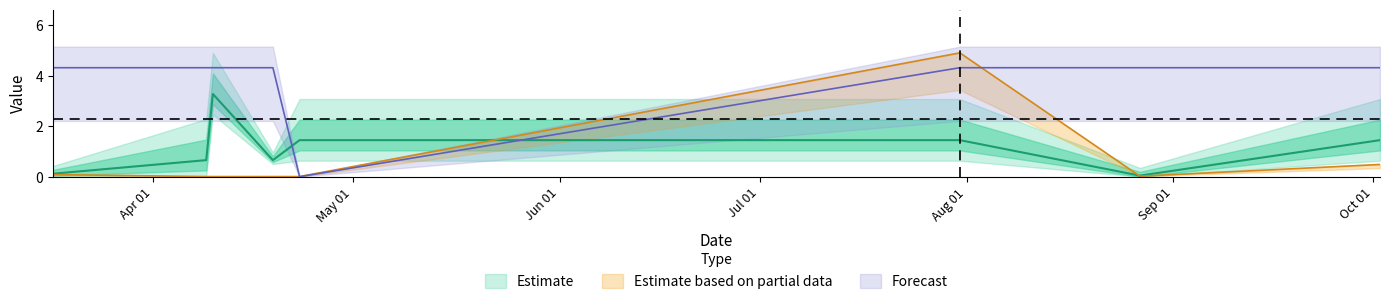

Reading left to right, transcribe all the data shown in this chart.

TB: 0.1	0.7	3.3	0.7	1.4	1.4	0.0	1.4
K: 0.1	0.0	0.0	0.0	0.0	4.9	0.0	0.5
Win: 4.3	4.3	4.3	4.3	0.0	4.3	4.3	4.3